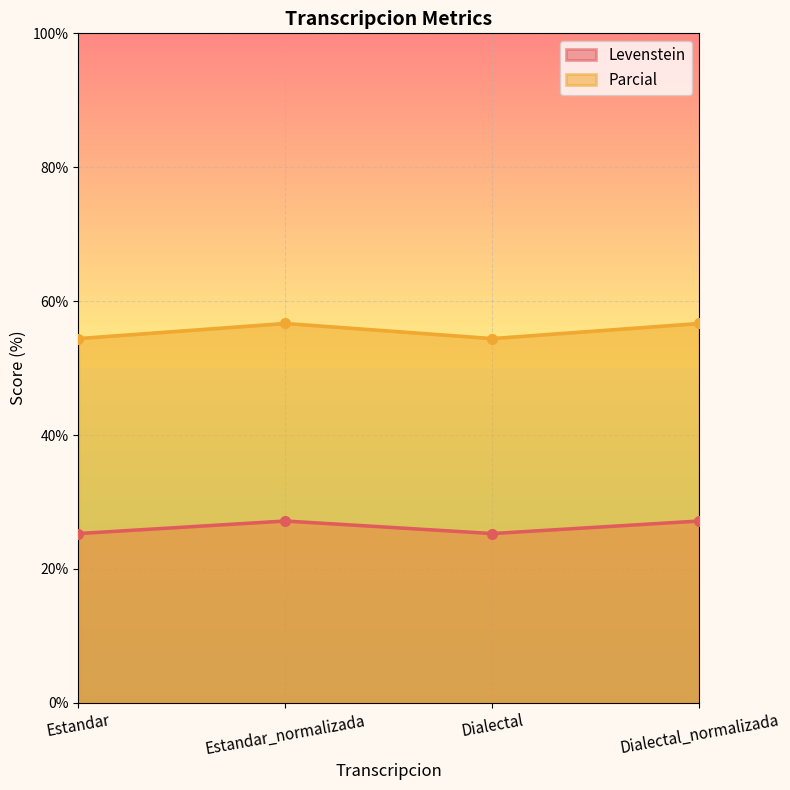

What is the highest value of the Levenstein series?

27.2